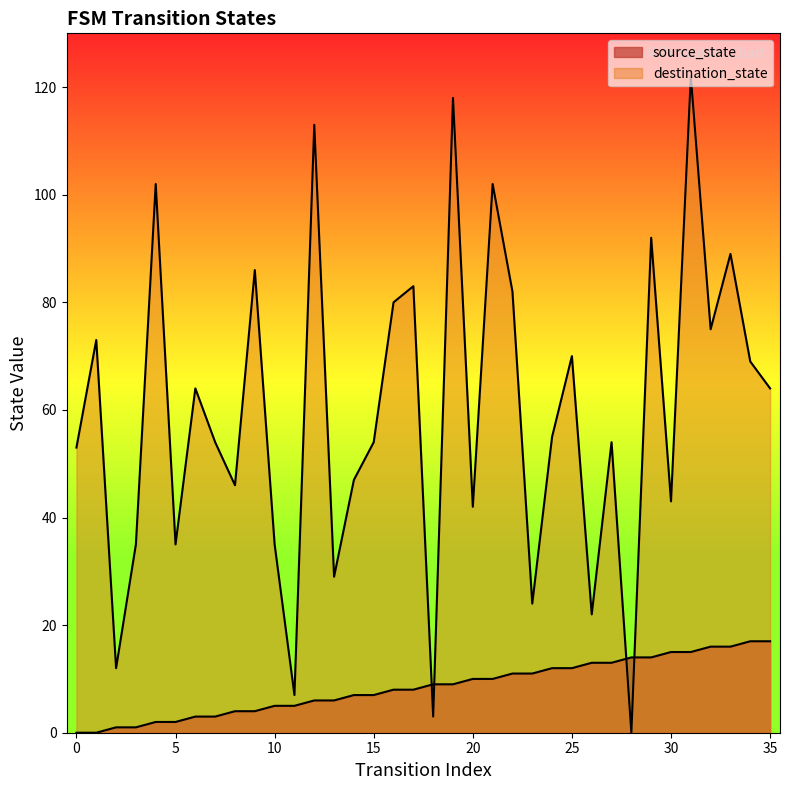

How many times do source_state and destination_state cross each other?

4